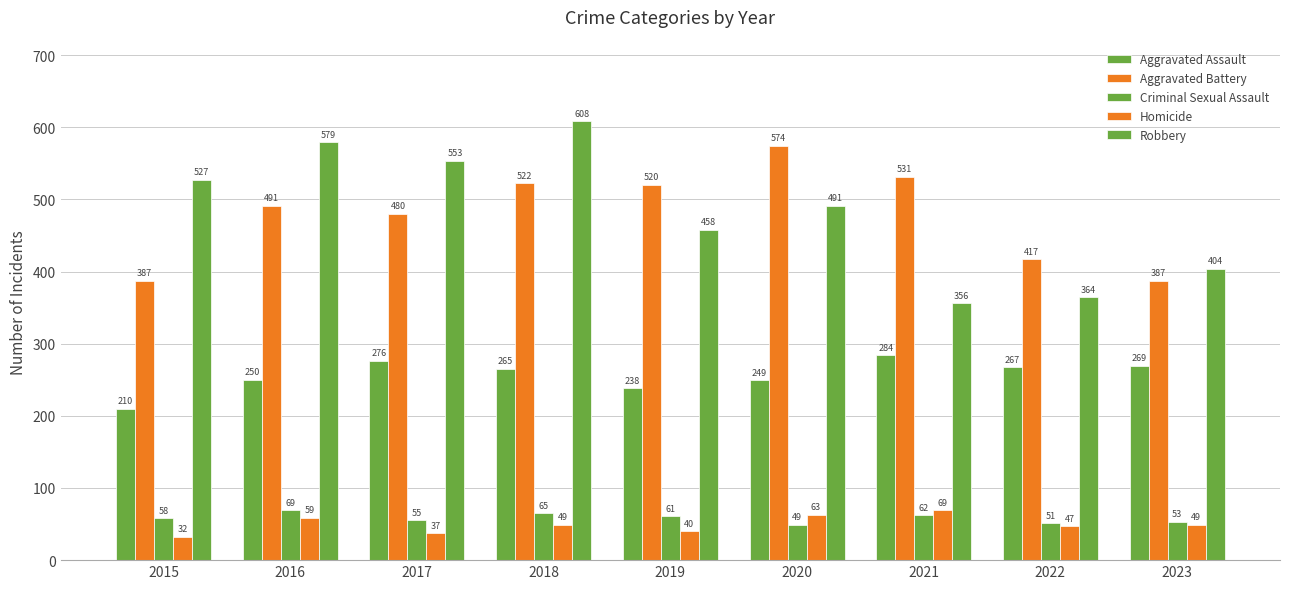

Reading right to left, extract all data points from this chart.

Aggravated Assault: 2023=269	2022=267	2021=284	2020=249	2019=238	2018=265	2017=276	2016=250	2015=210
Aggravated Battery: 2023=387	2022=417	2021=531	2020=574	2019=520	2018=522	2017=480	2016=491	2015=387
Criminal Sexual Assault: 2023=53	2022=51	2021=62	2020=49	2019=61	2018=65	2017=55	2016=69	2015=58
Homicide: 2023=49	2022=47	2021=69	2020=63	2019=40	2018=49	2017=37	2016=59	2015=32
Robbery: 2023=404	2022=364	2021=356	2020=491	2019=458	2018=608	2017=553	2016=579	2015=527